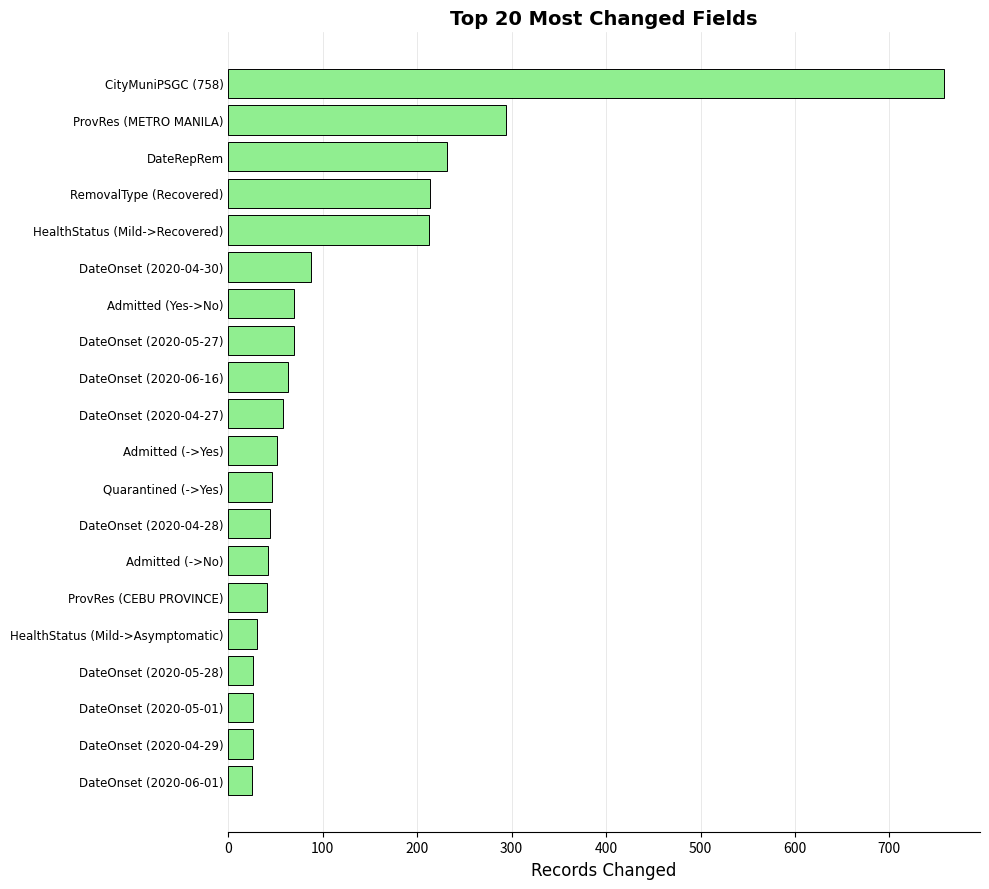

Where is the data nearest to the value 391?

ProvRes (METRO MANILA)